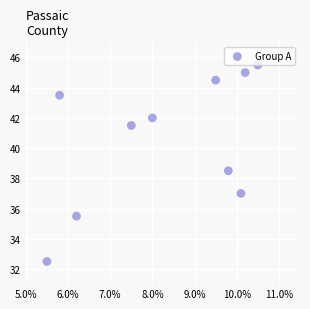

What is the range of X values (max minus min)?

5.0